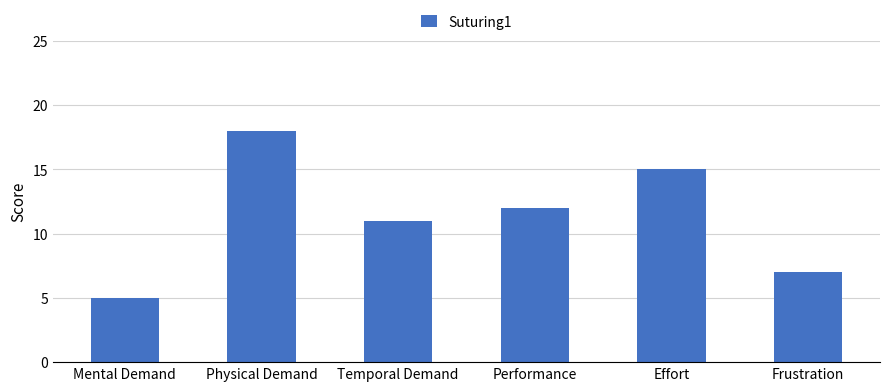

Count the number of data series in this chart.

1